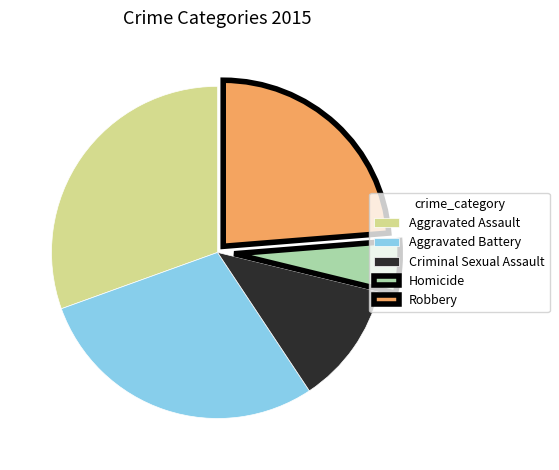

What is the largest slice in the pie chart?

Aggravated Assault